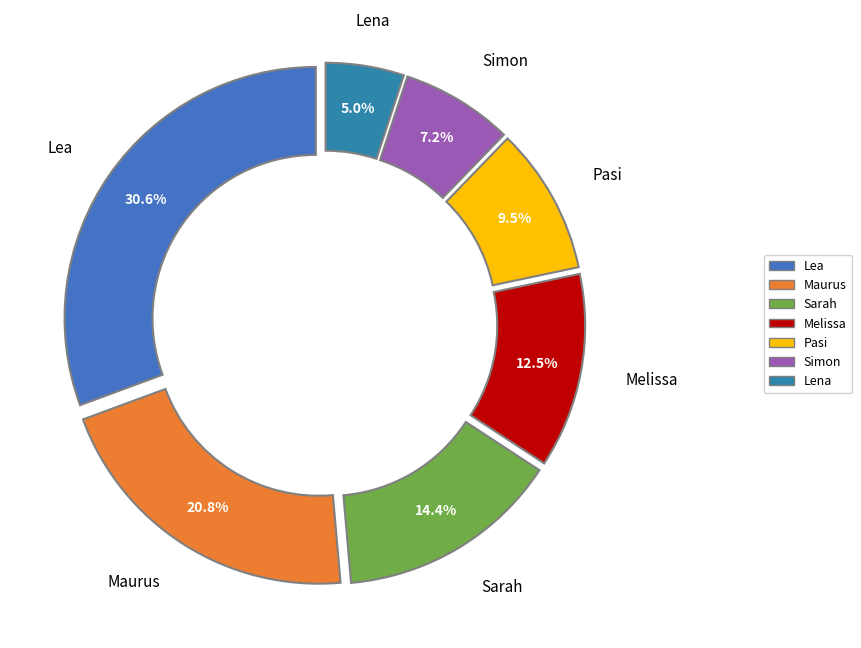

Which slice is the largest?

Lea